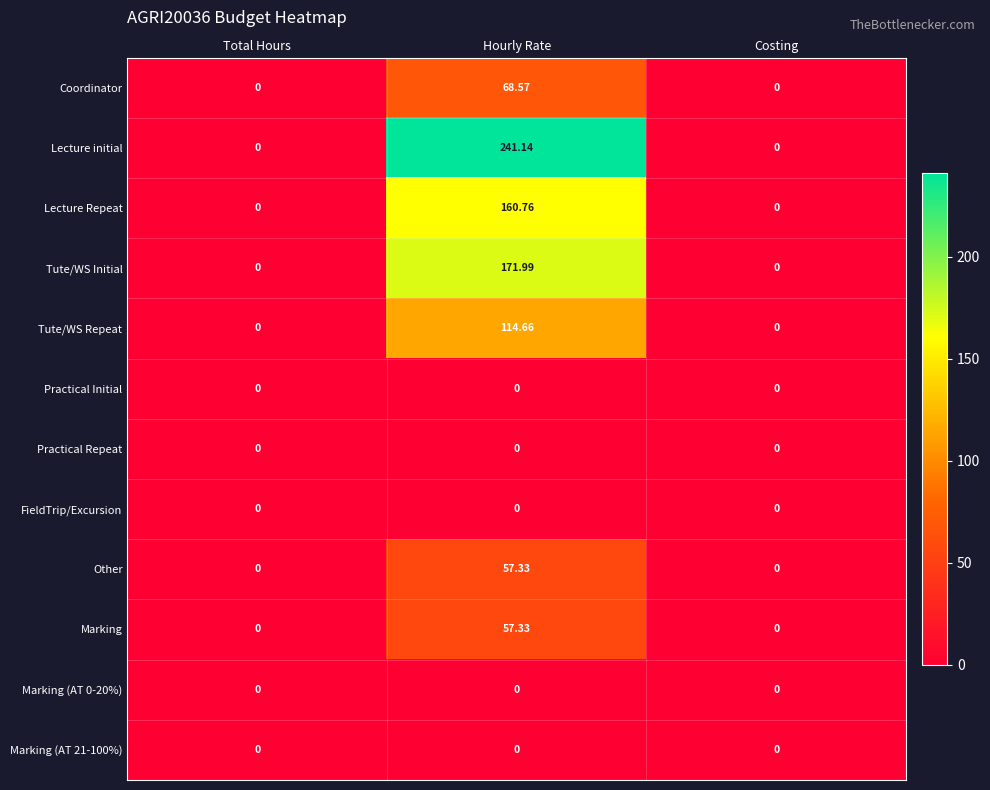

Which series changed the most between Hourly Rate and Costing?

Lecture initial